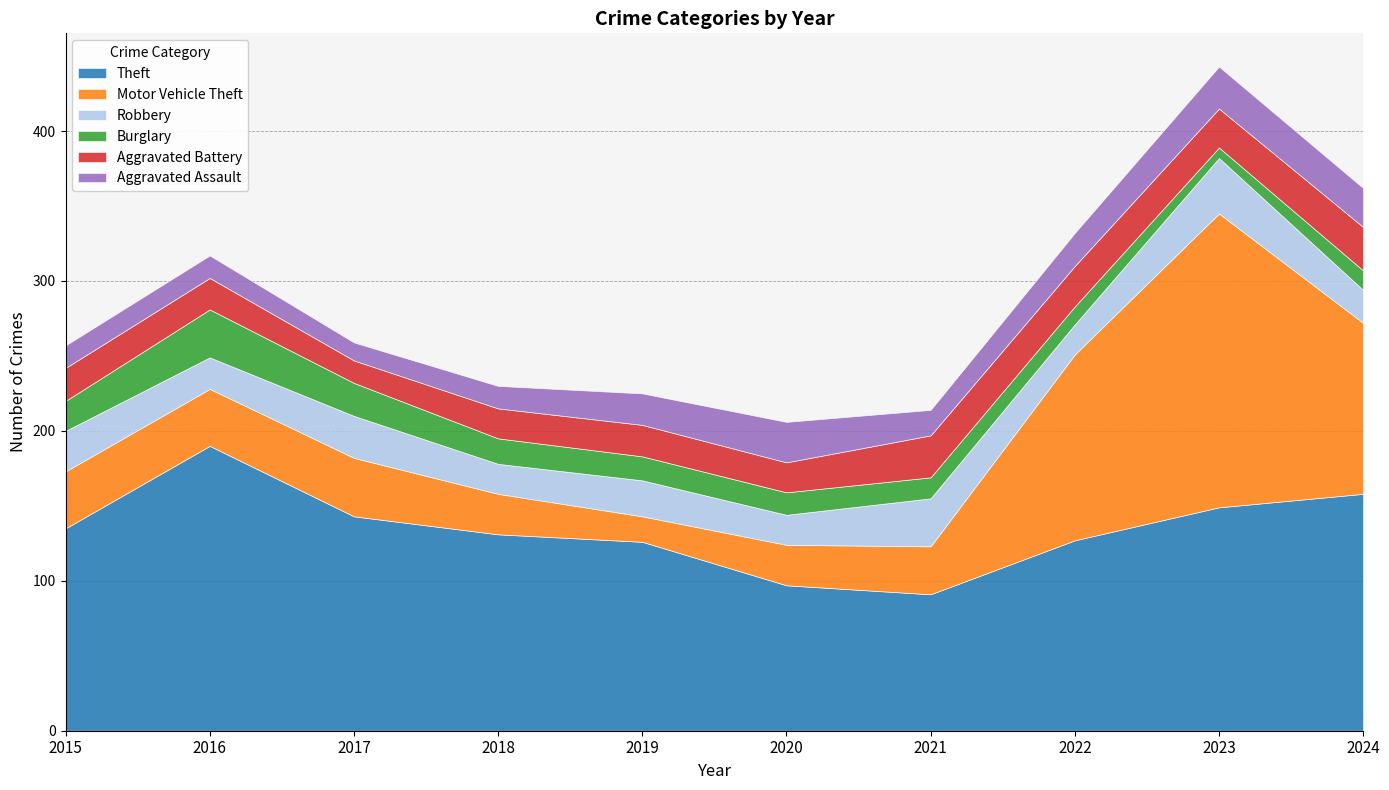

At how many categories does at least one series exceed 162?

2